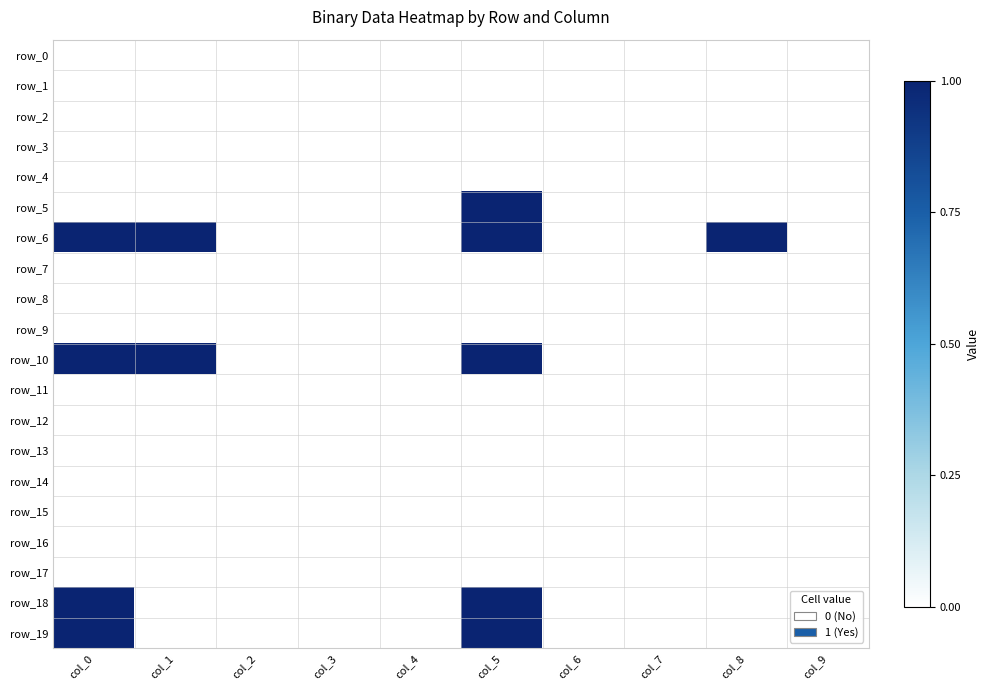

At how many categories does at least one series exceed 0?

4